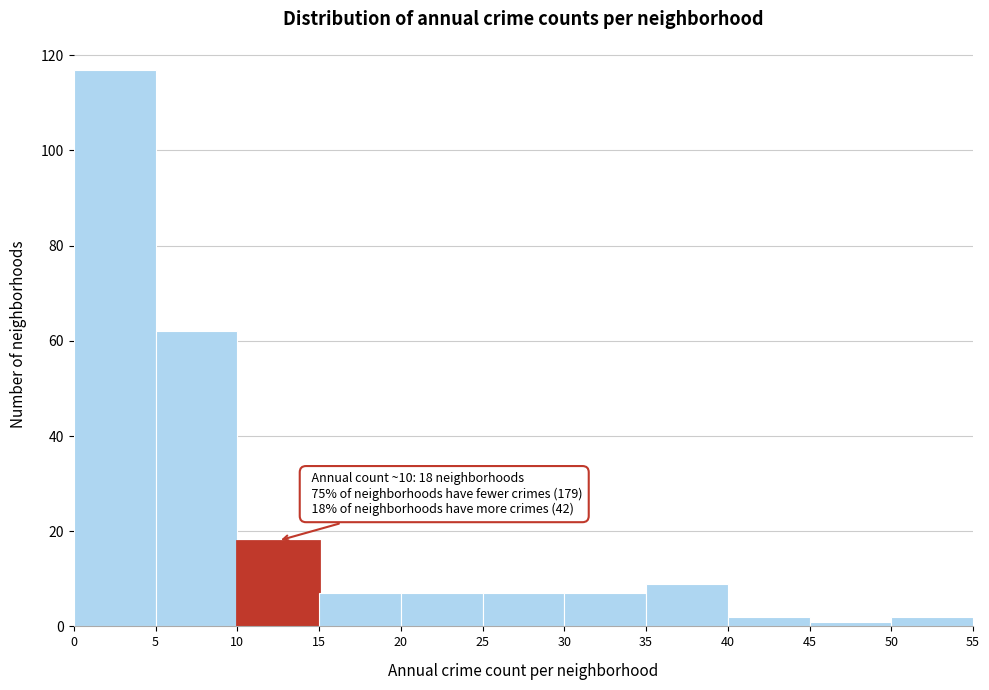

Over which range of the x-axis is the bar tallest?

0 to 5